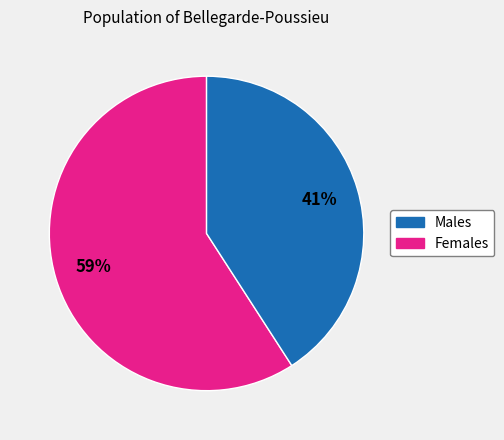

To the nearest percent, what is the difference between the largest and smallest slice percentages?

18%